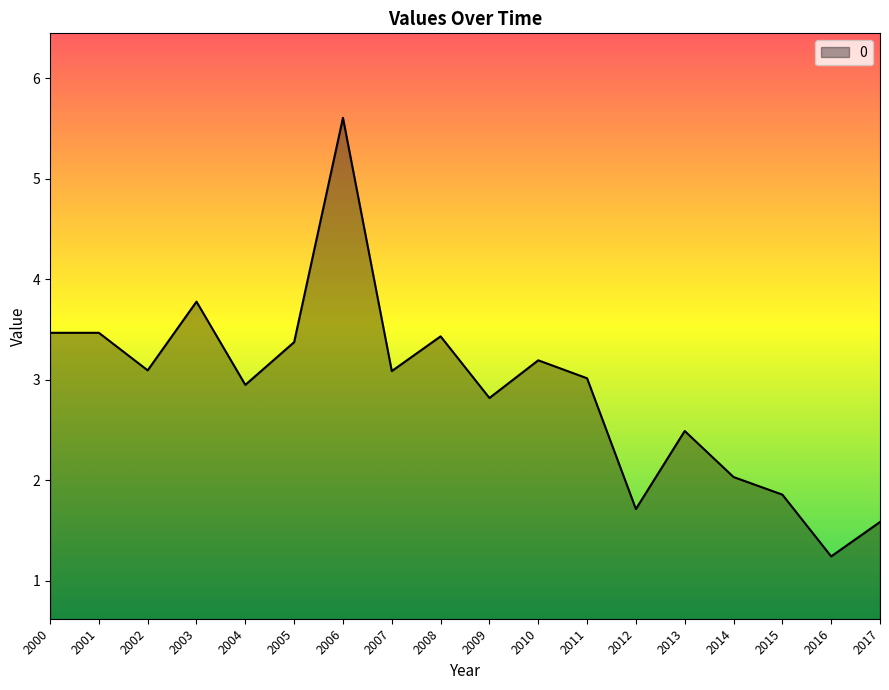

What value does the data have at 2017?

1.6